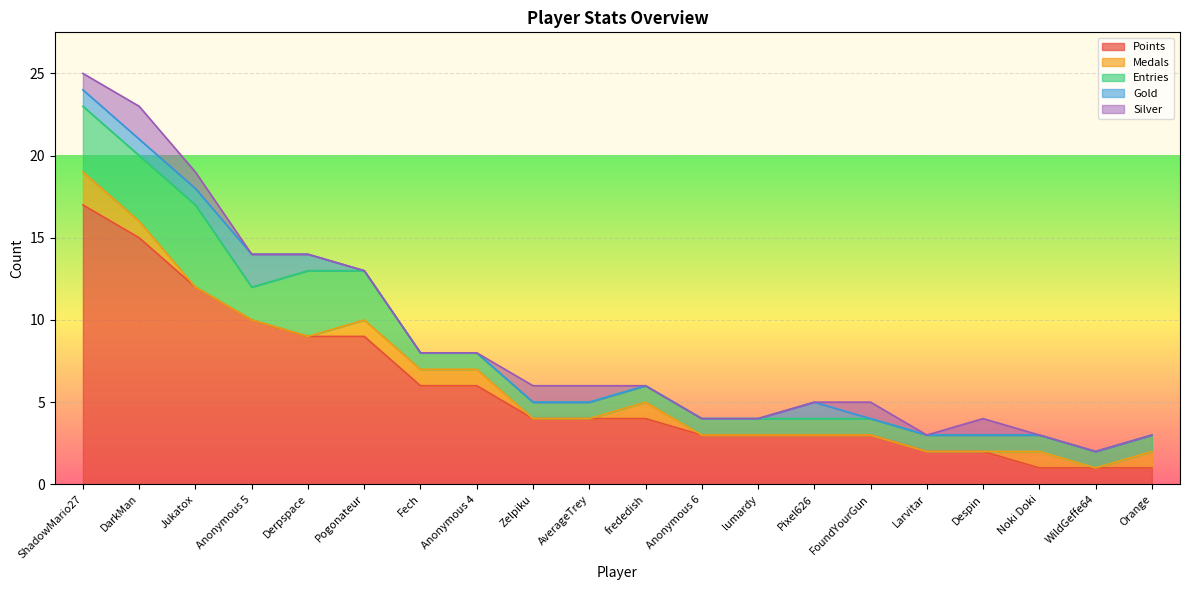

How many data points does each series have?

20